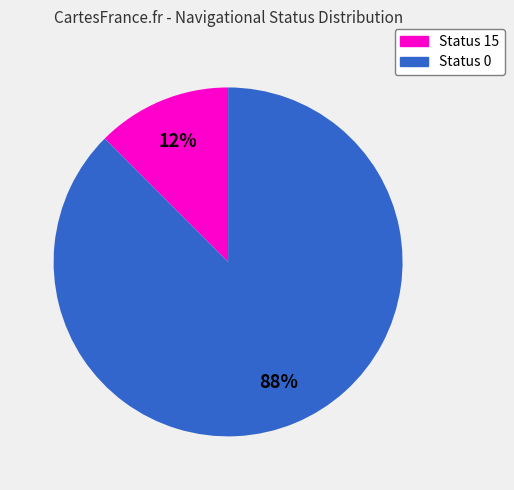

Count the number of slices in the pie.

2